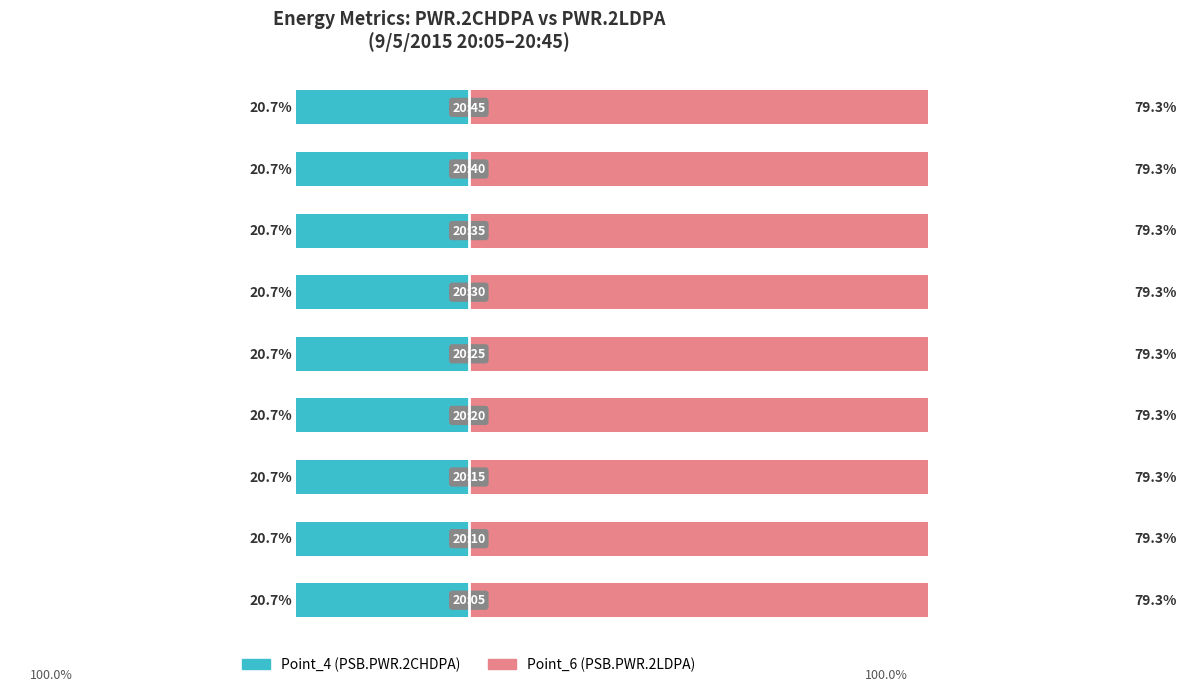

The value of Point_6 (PSB.PWR.2LDPA) at 8 is 79.3. True or false?

True